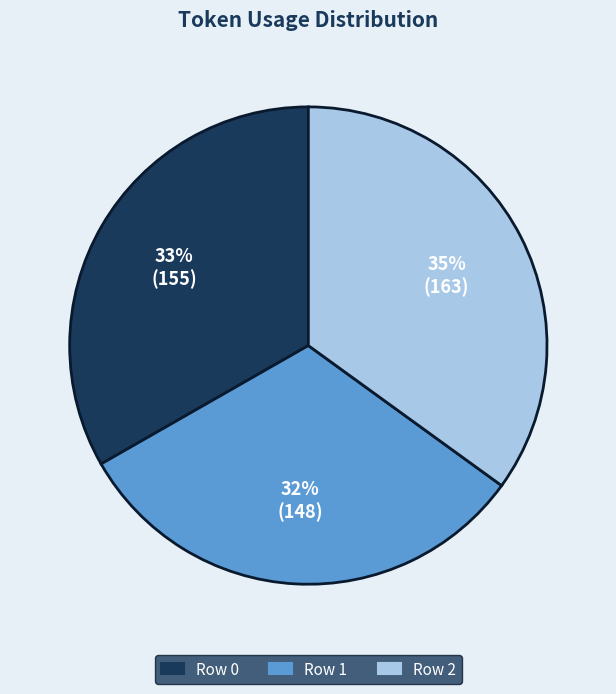

Is there any slice that represents more than half of the pie?

No